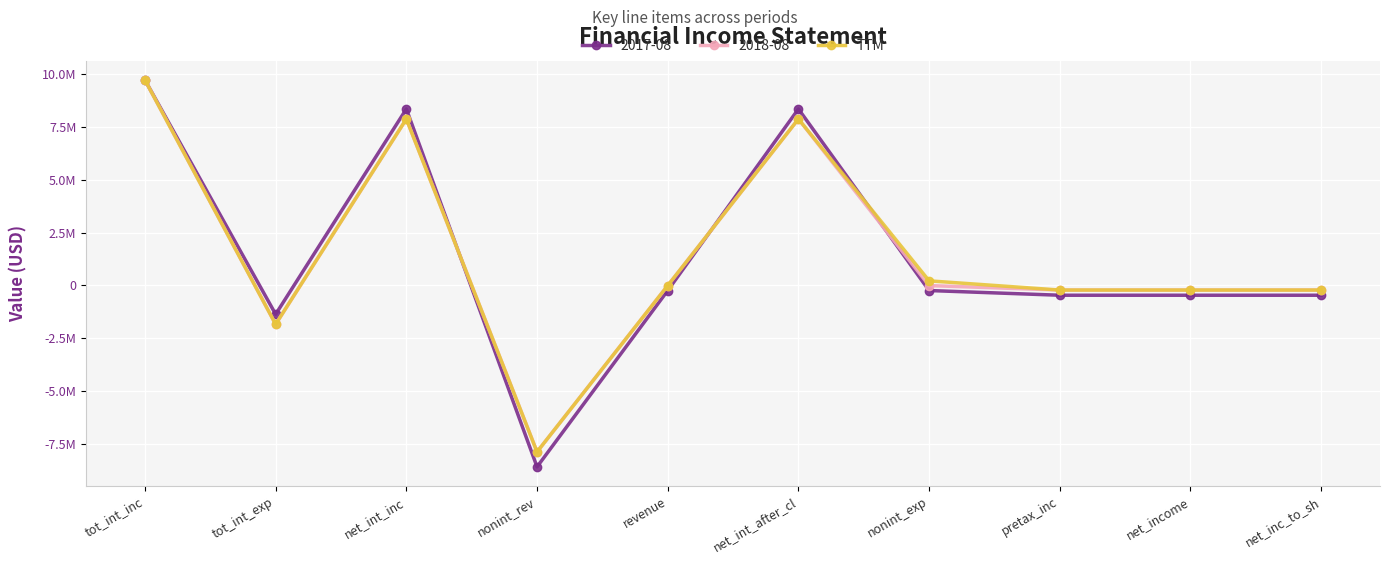

Which has a higher value, tot_int_exp or nonint_exp?

nonint_exp